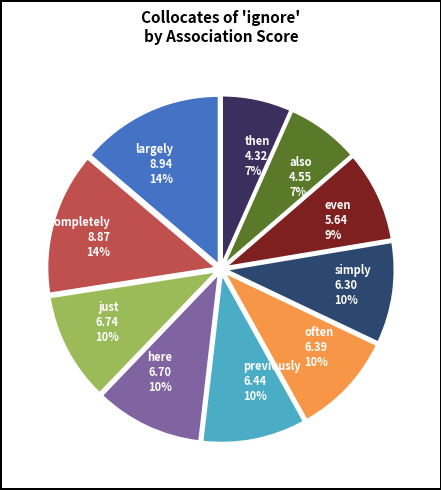

Between also 4.55 7% and here 6.70 10%, which is larger?

here 6.70 10%